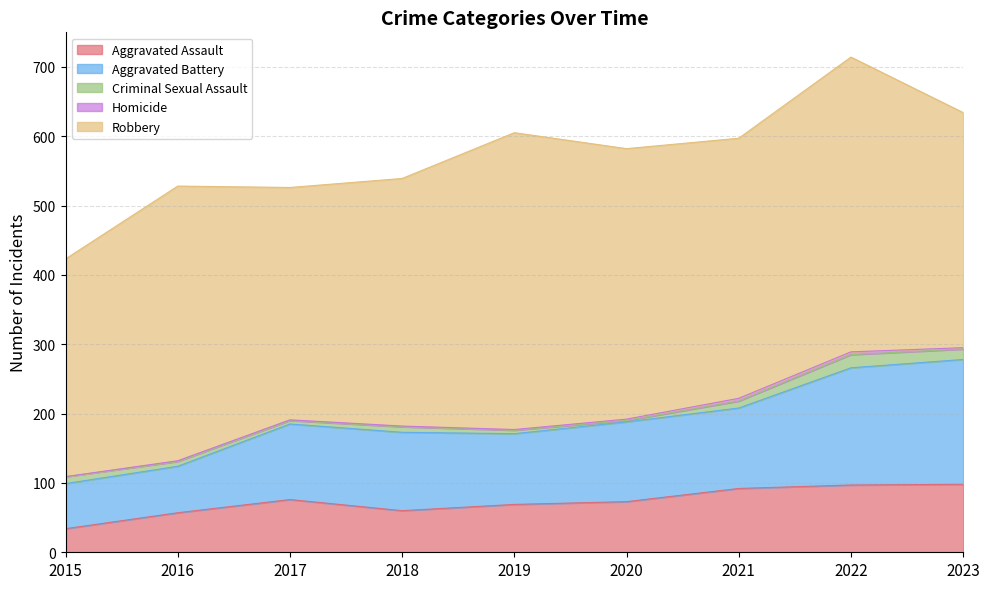

How many lines are shown in the chart?

5